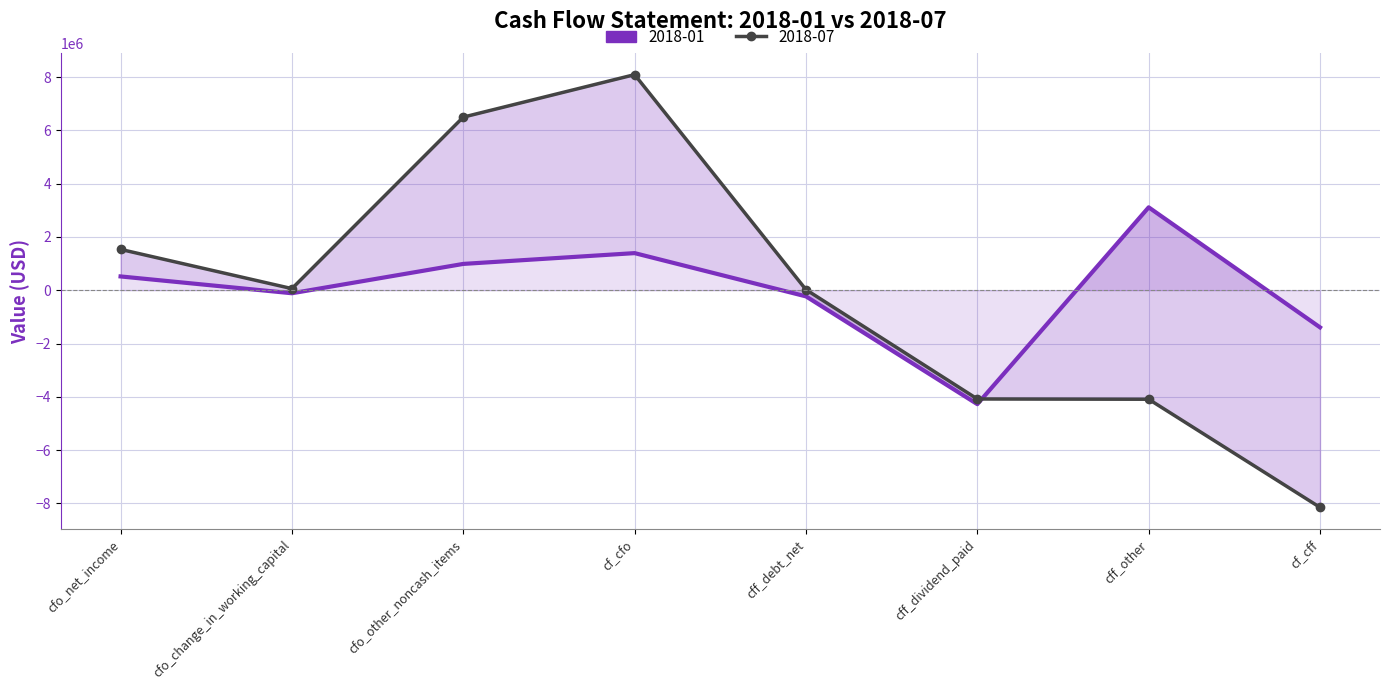

What is the minimum value shown in the chart?

-8148000